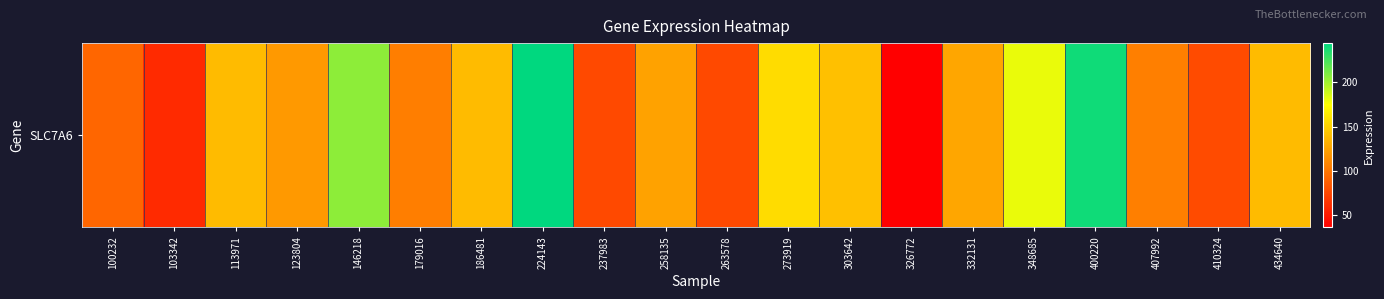

Count the number of categories in the chart.

20